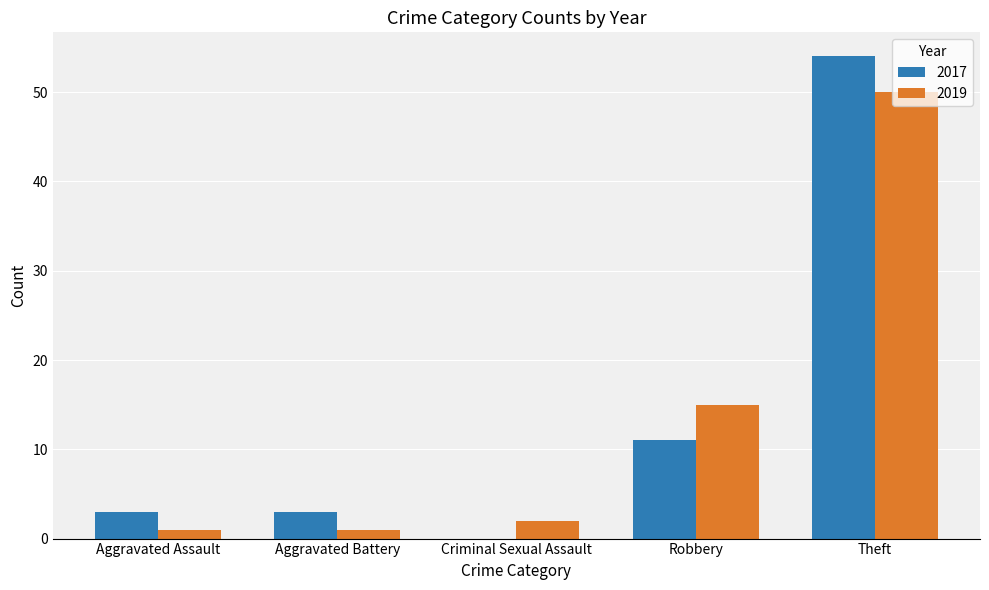

Where is 2017 nearest to the value 27?

Robbery